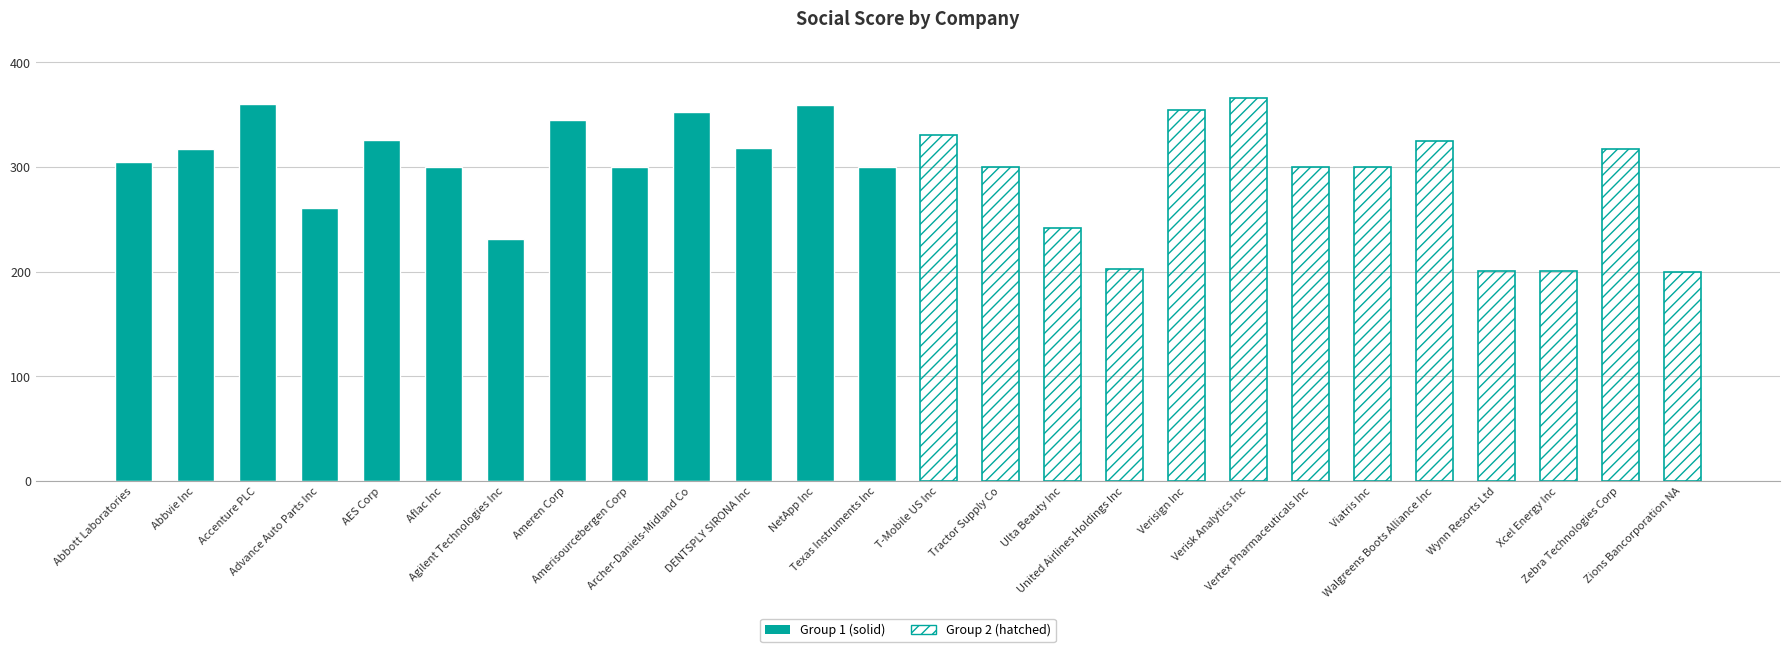

What is the value of the Sum of social_score (Group 1) bar at the 5th from the left?

326